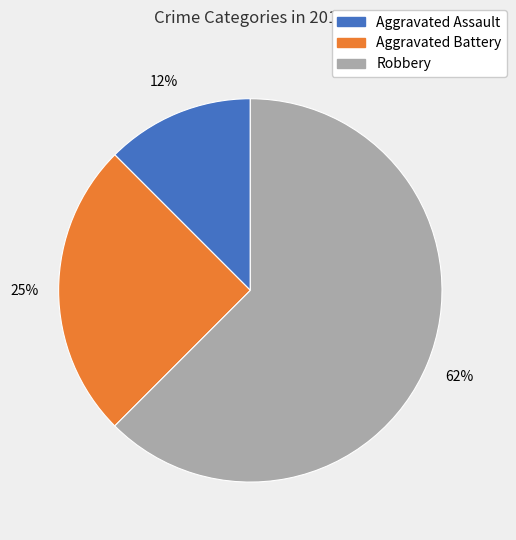

Approximately how many times larger is the value at Robbery compared to Aggravated Battery?

2.5